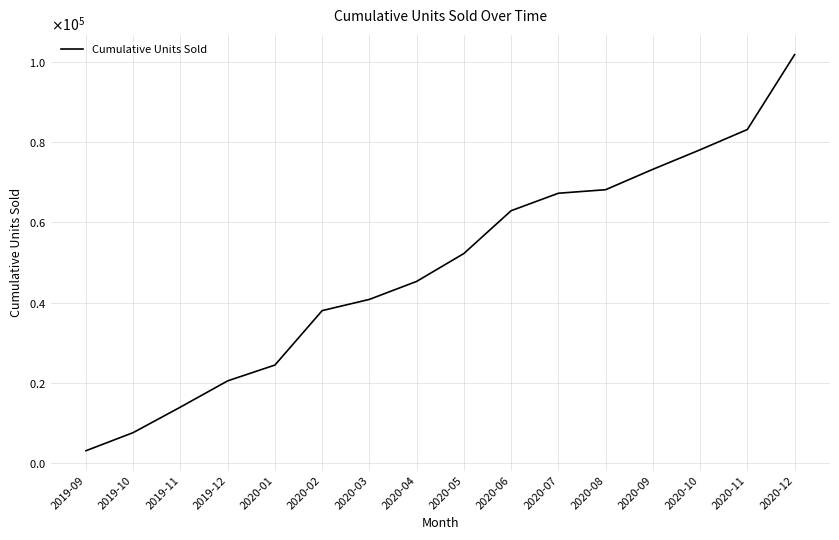

Is this an area chart (filled region under the line)?

No